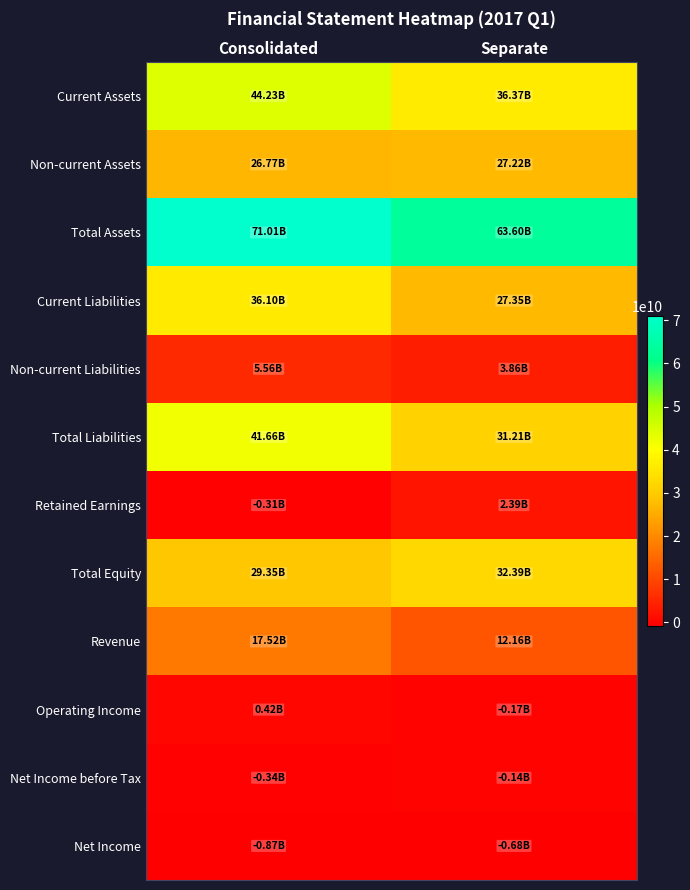

What is the greatest value displayed?

71008506539